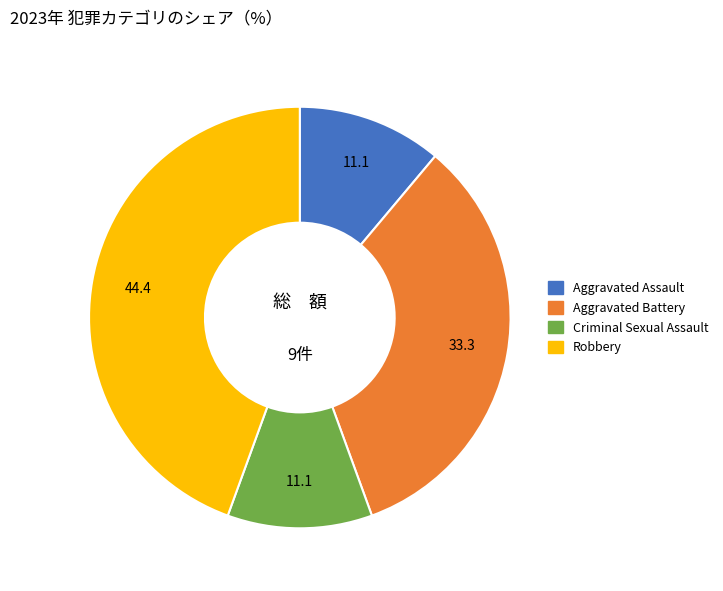

Is Criminal Sexual Assault the majority of the pie?

No